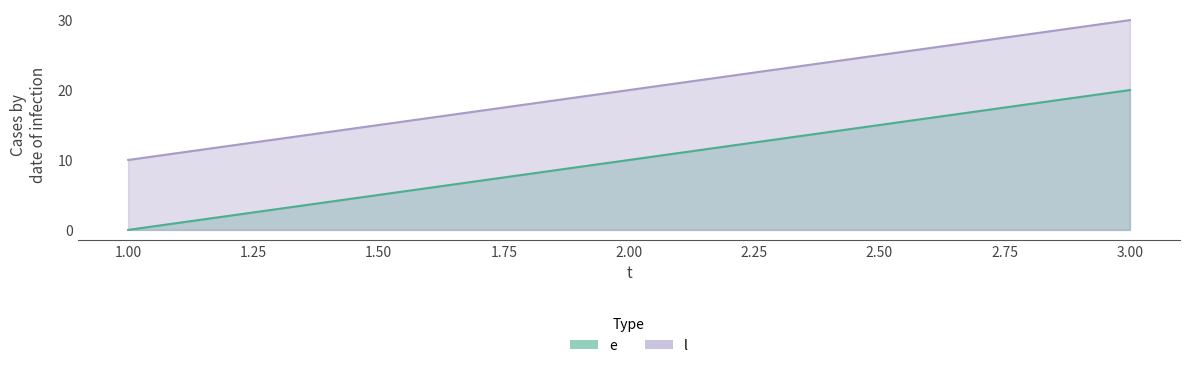

What is the difference between the maximum and minimum values in the l series?

20